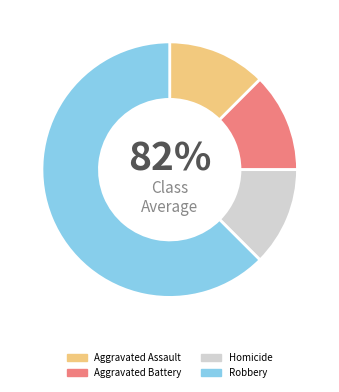

Approximately how many times larger is the value at Robbery compared to Aggravated Assault?

5.0